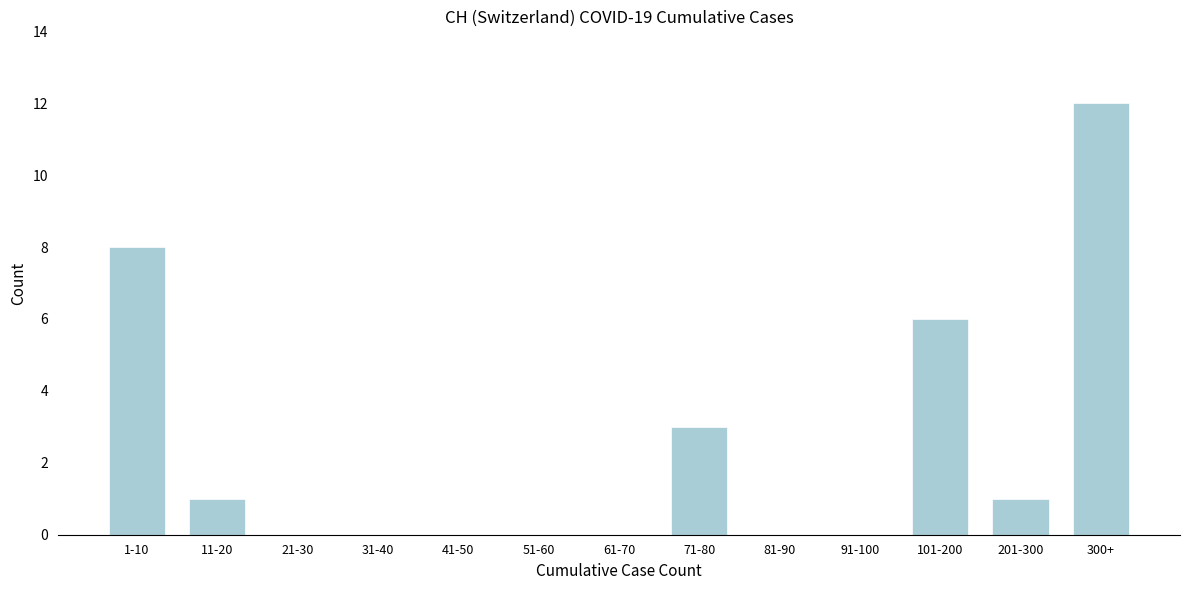

Reading left to right, what are all the values shown in this chart?

1-10=8	11-20=1	21-30=0	31-40=0	41-50=0	51-60=0	61-70=0	71-80=3	81-90=0	91-100=0	101-200=6	201-300=1	300+=12